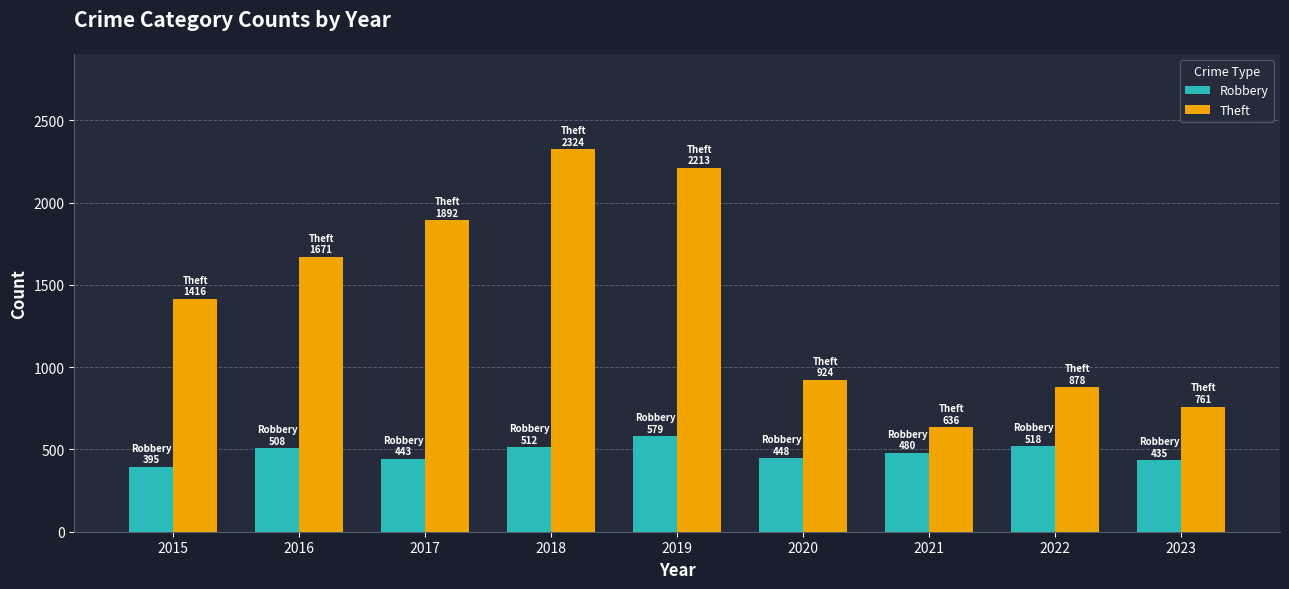

At 2020, list the series in order from smallest to largest.

Robbery, Theft